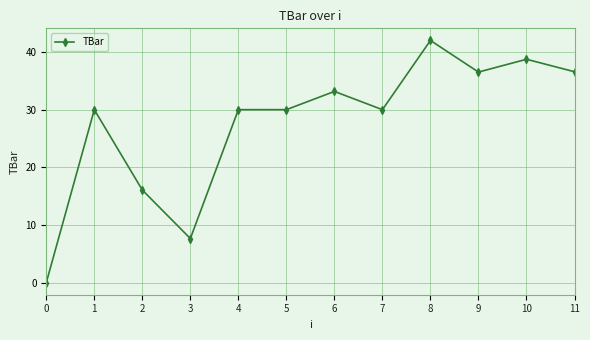

Which has a higher value, 4 or 8?

8